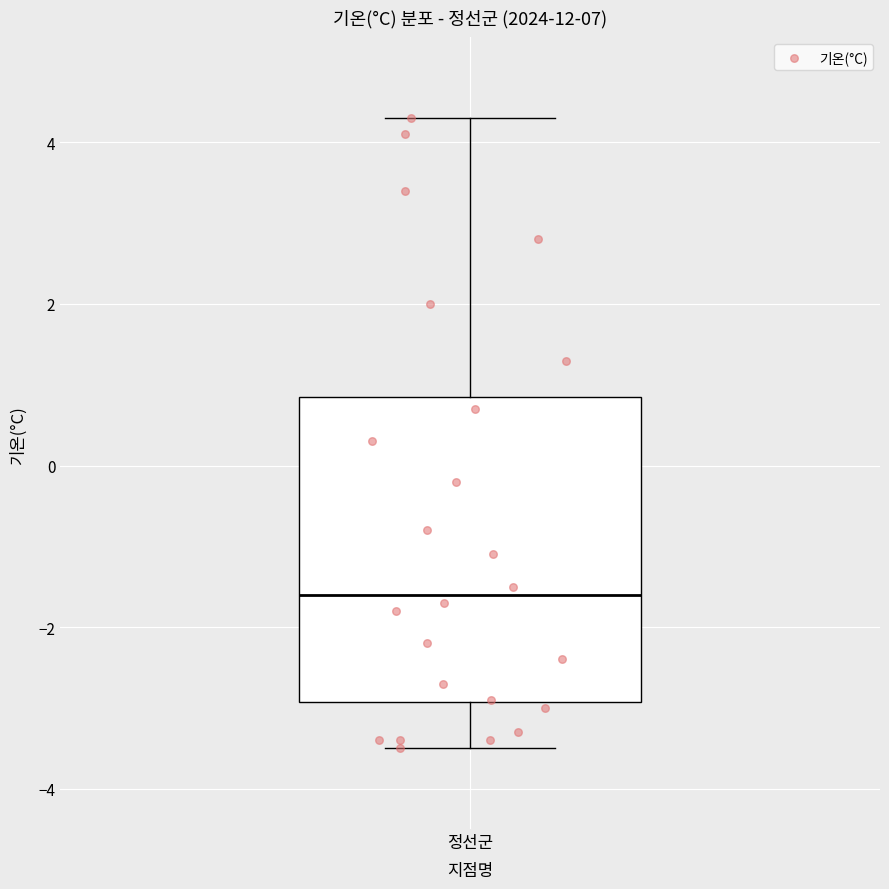

Read this box plot against the y-axis: the position of the median line, the range covered by the box, and the ends of both whiskers. The values are not printed on the chart, so give them approximately, as read against the axis.

median -1.6, box -3.0 to 0.8, whiskers -3.4 to 4.4